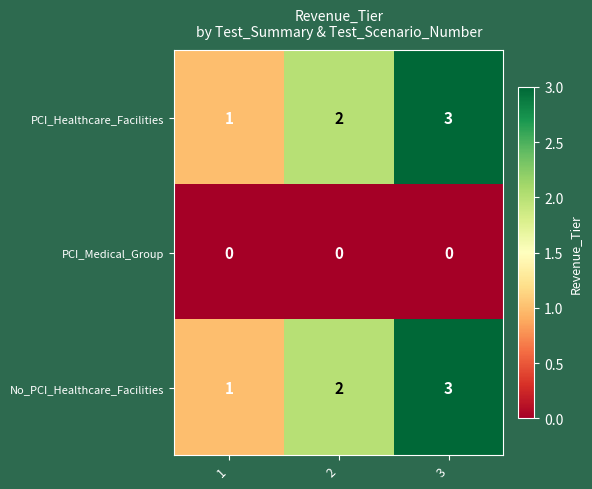

What is the sum of all PCI_Healthcare_Facilities values?

6